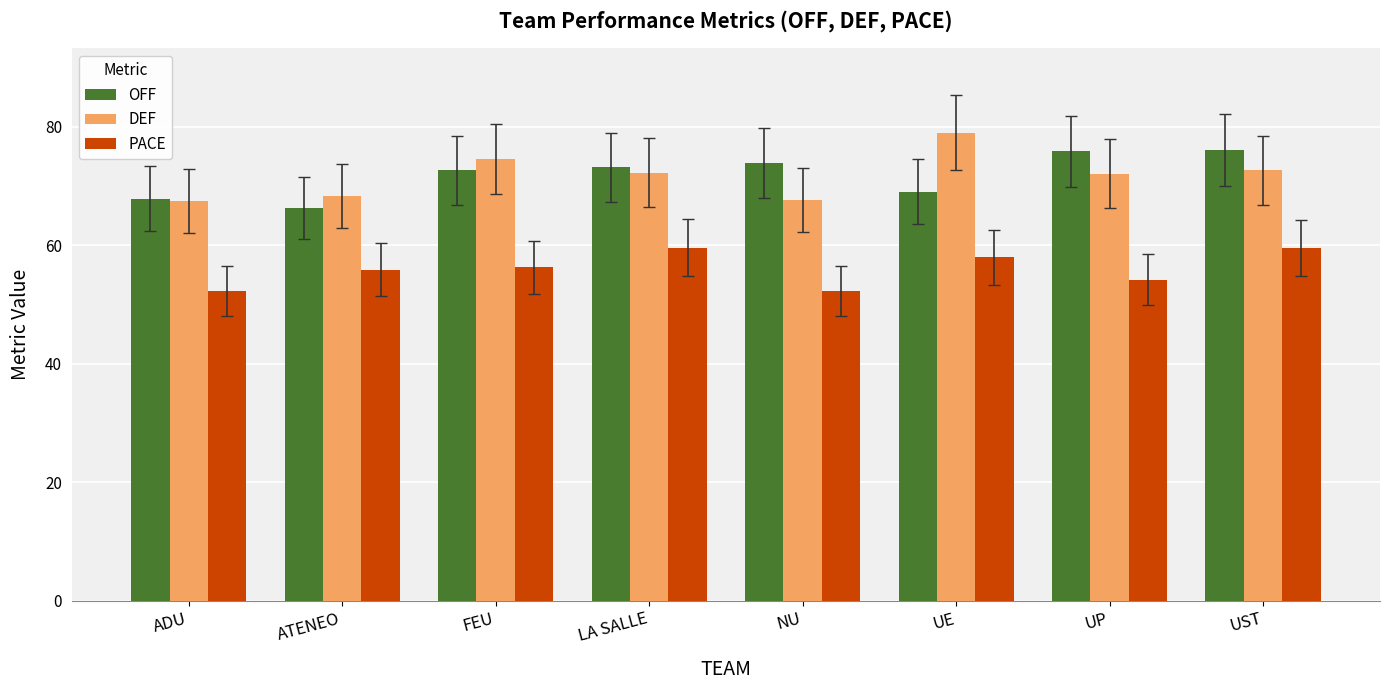

Is the value of PACE at LA SALLE greater than the value of DEF at ATENEO?

No